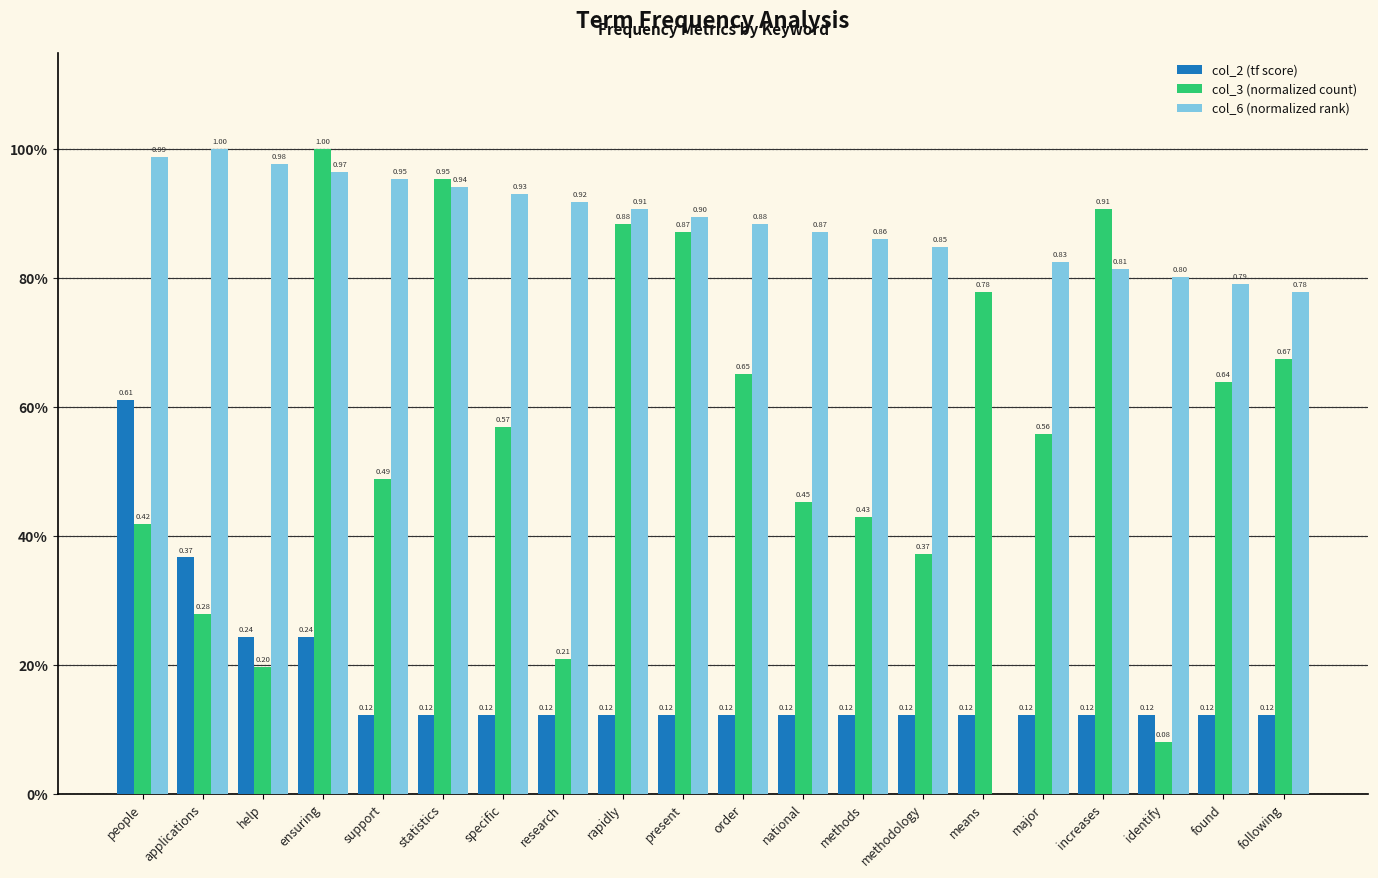

At which label is col_3 (normalized count) closest to 0?

identify